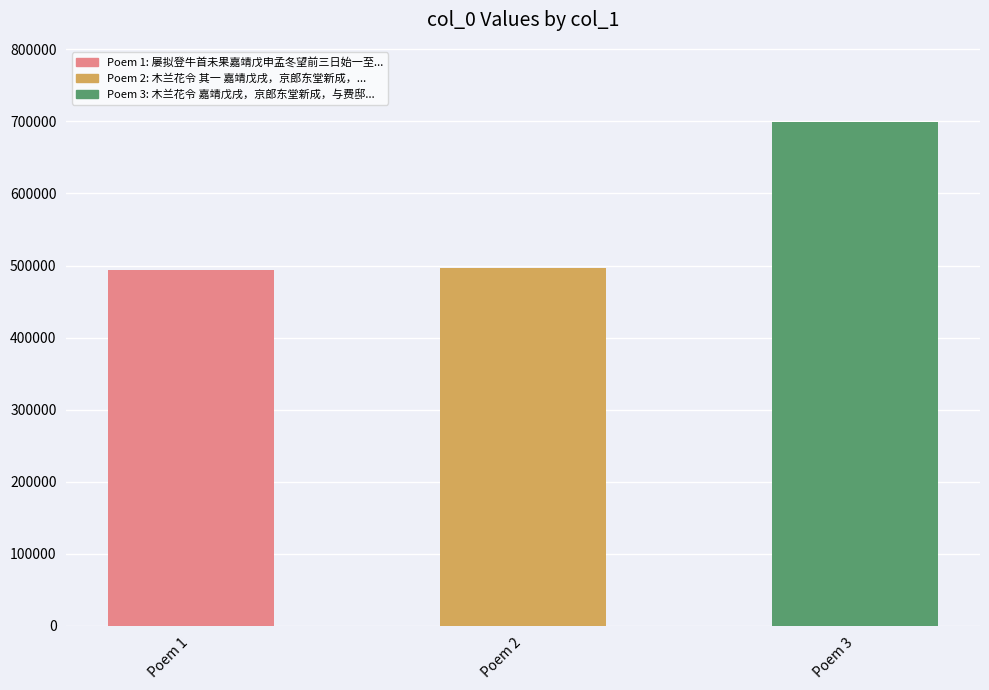

How many values are below 496112?

1